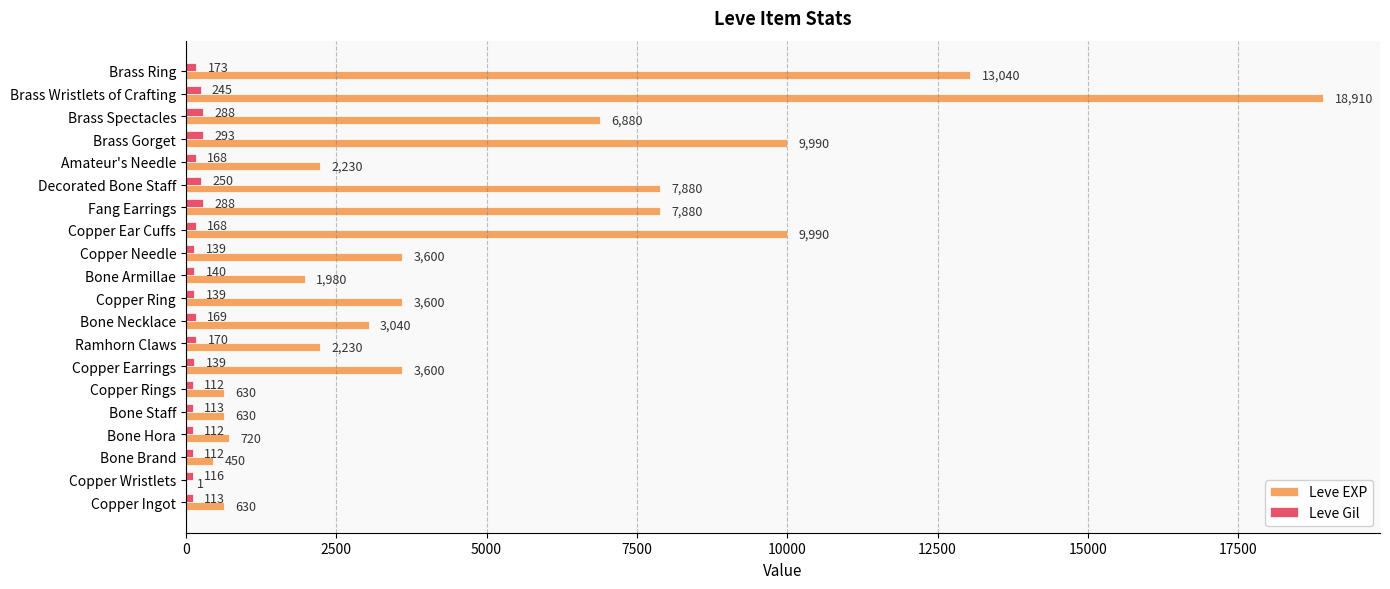

The value of Leve EXP at Copper Rings is 630. True or false?

True